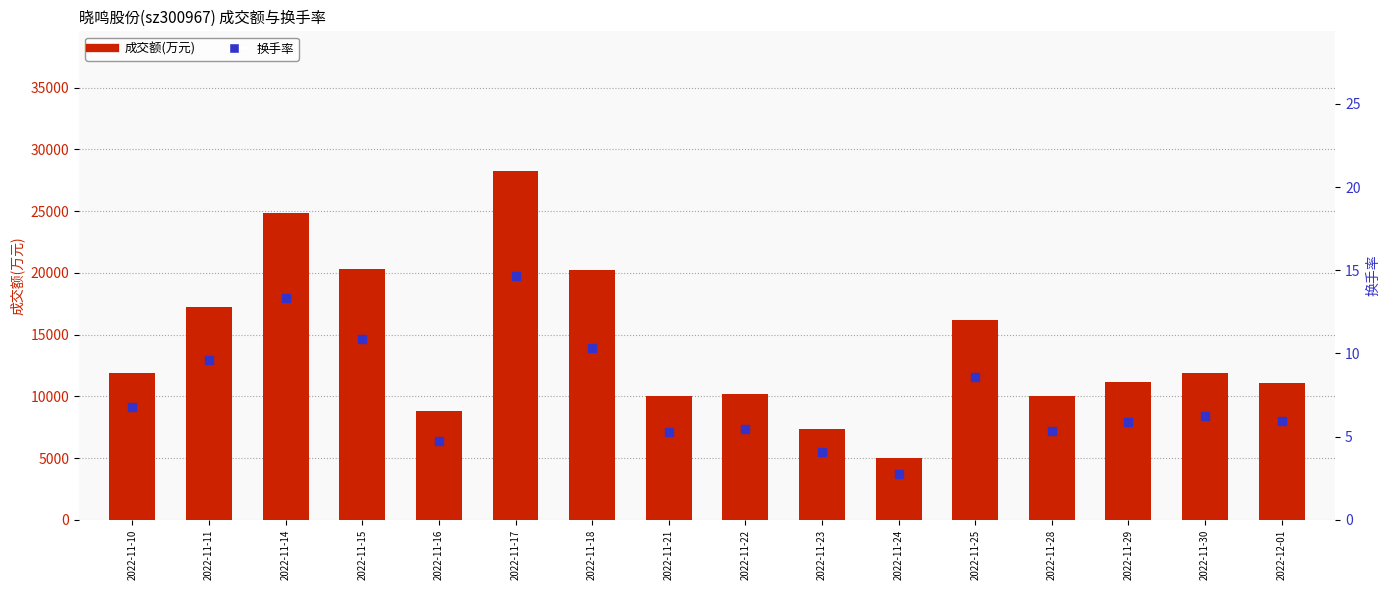

What are all the series names shown in the legend?

成交额(万元), 换手率